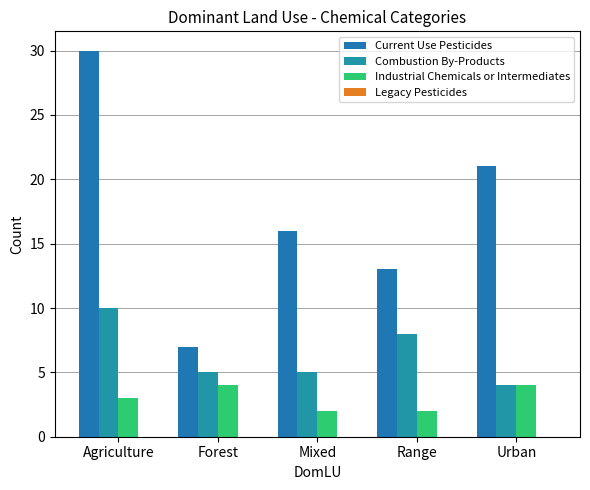

Rank the series at Range from highest to lowest value.

Current Use Pesticides, Combustion By-Products, Industrial Chemicals or Intermediates